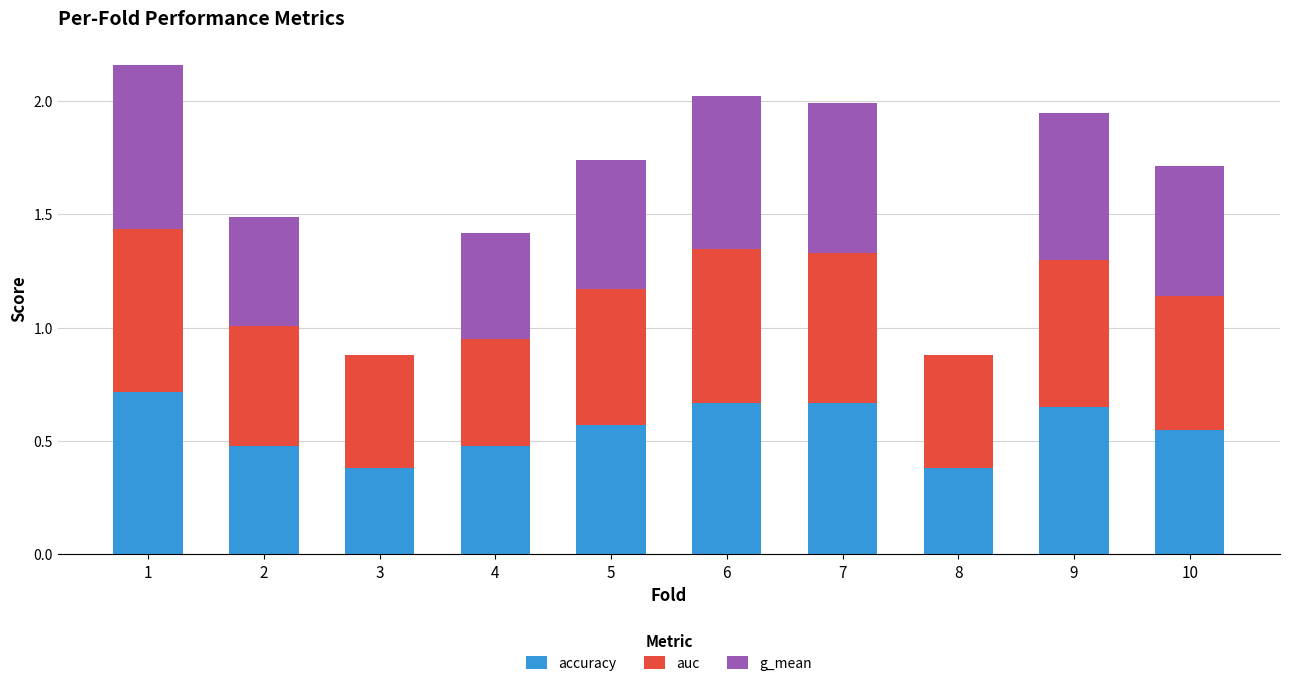

Count the accuracy values in the range 0 to 1.

10